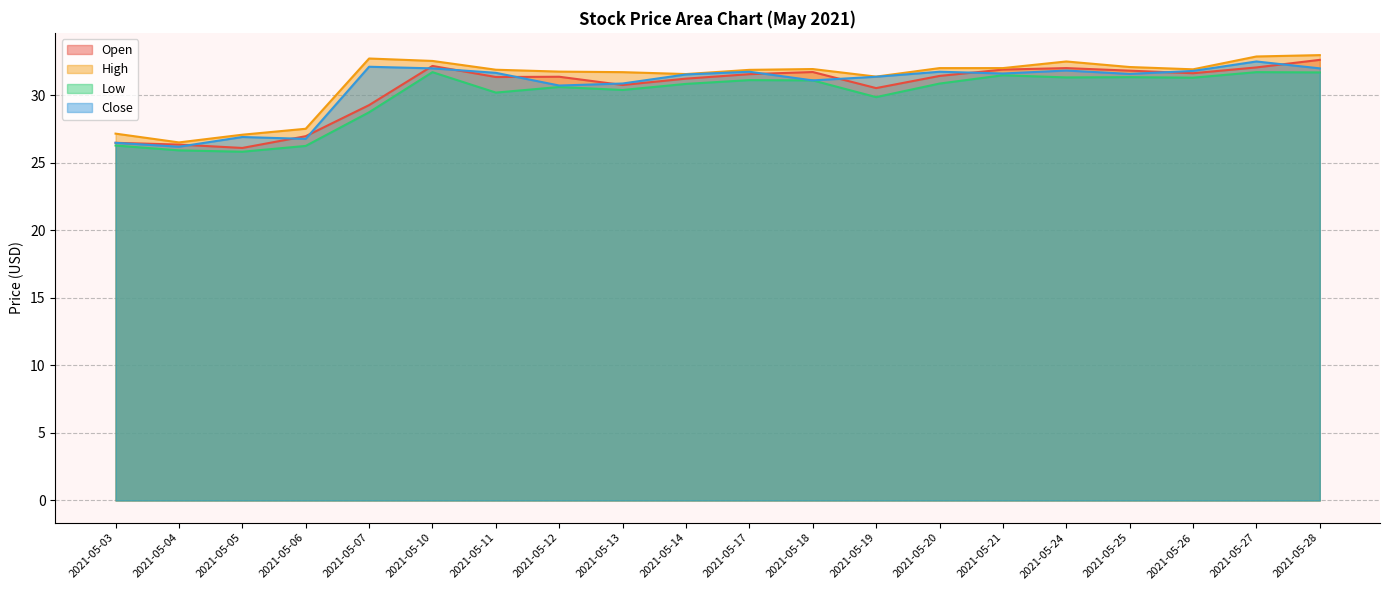

At how many categories does at least one series exceed 28?

16